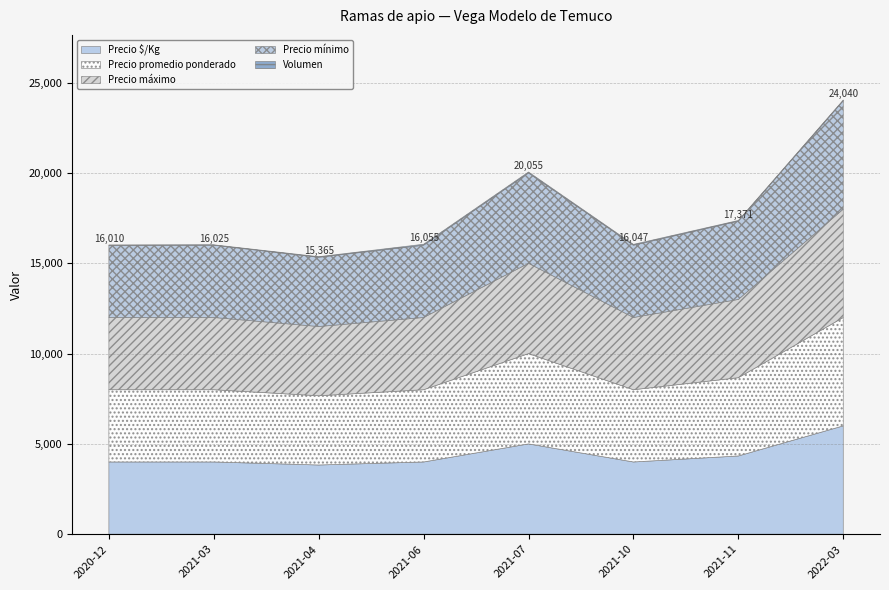

At which category is the sum across all series the highest?

2022-03-29